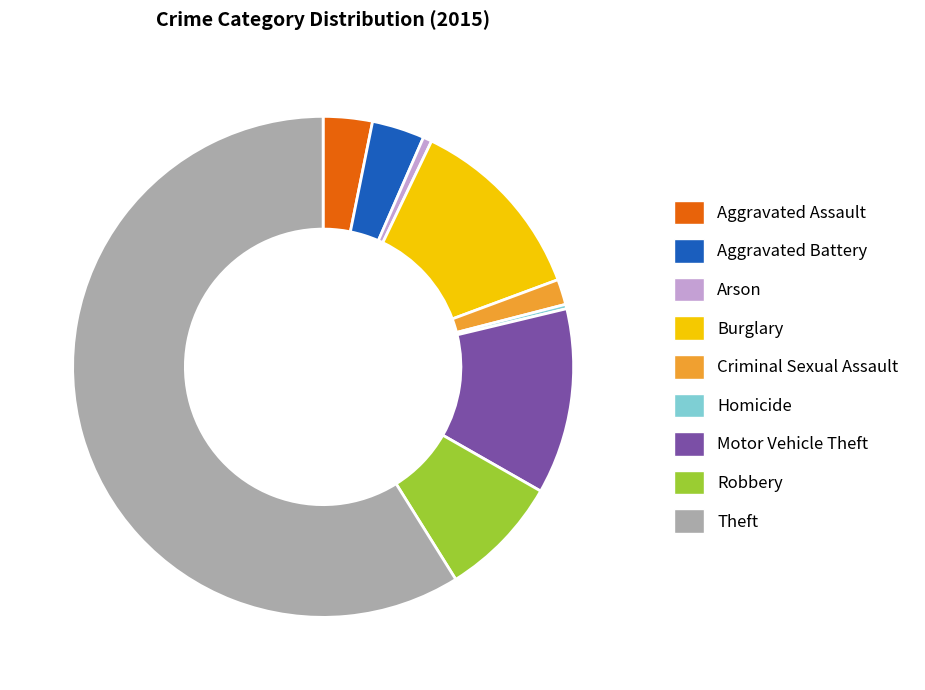

Do Aggravated Battery and Homicide together represent more than half of the pie?

No